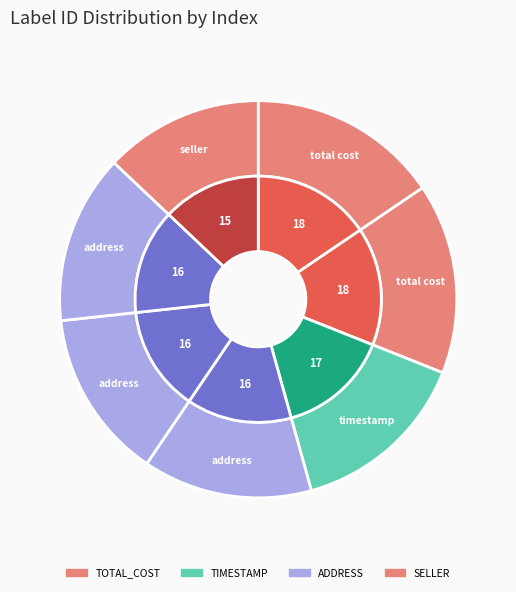

Does ADDRESS(4) represent more than half of the total?

No